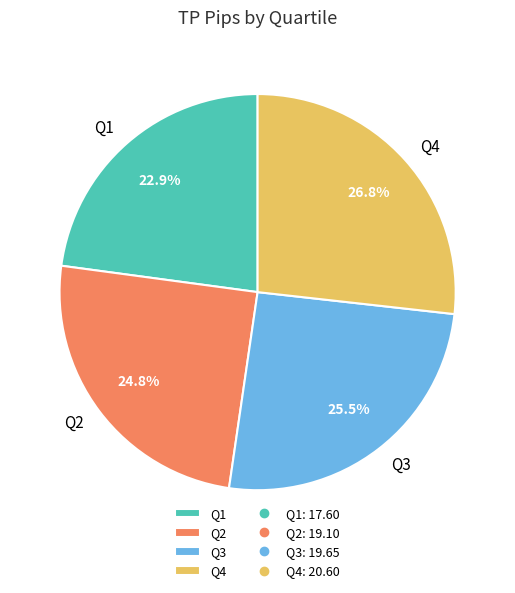

To the nearest percent, what is the difference between the largest and smallest slice percentages?

4%